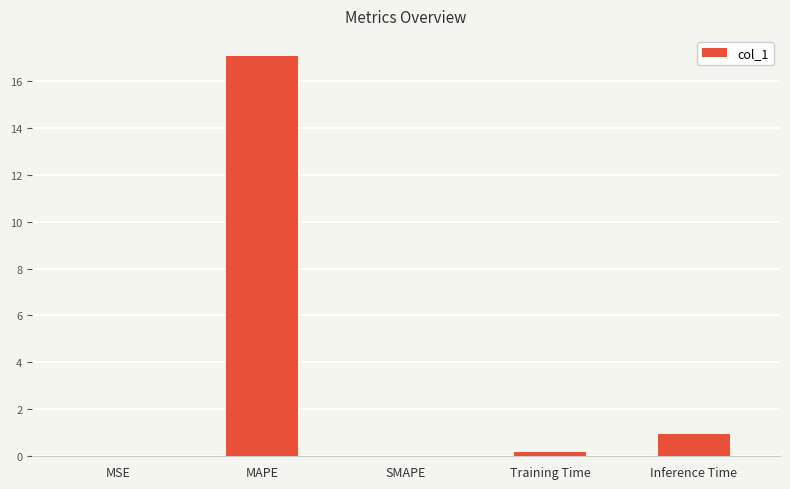

The value at Inference Time is 1.6. True or false?

False